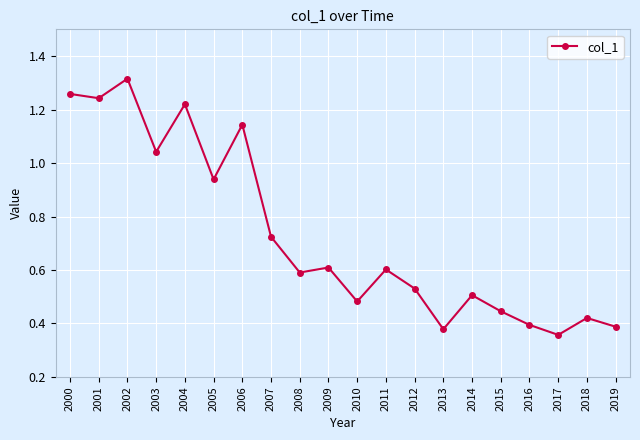

How many categories are shown in the chart?

20